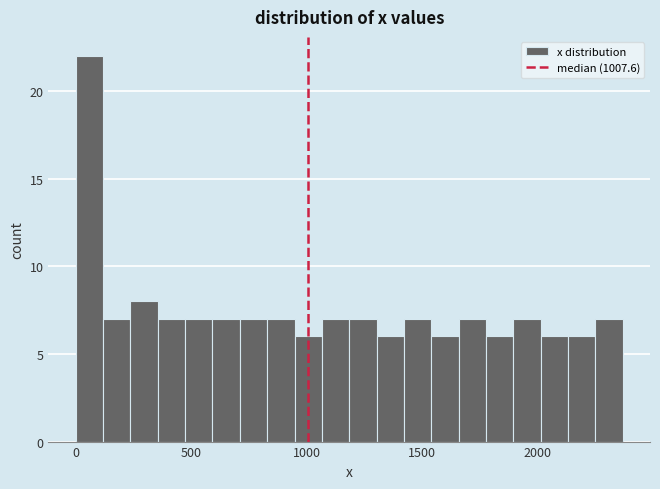

Around what value on the x-axis is the tallest bar? Give the approximate position of its centre, as read against the axis.

50